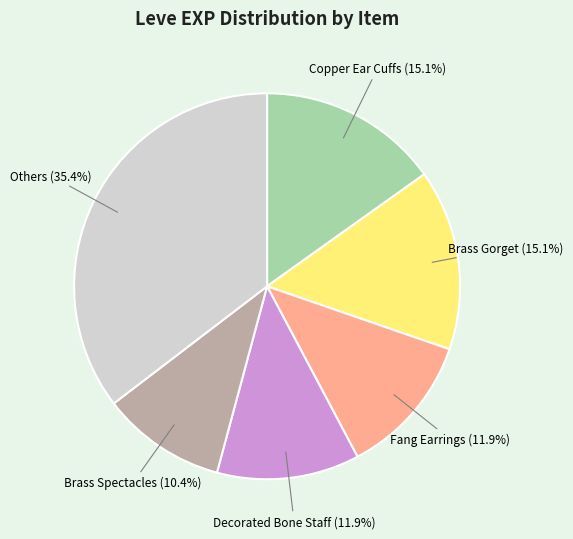

Is there any slice that represents more than half of the pie?

No